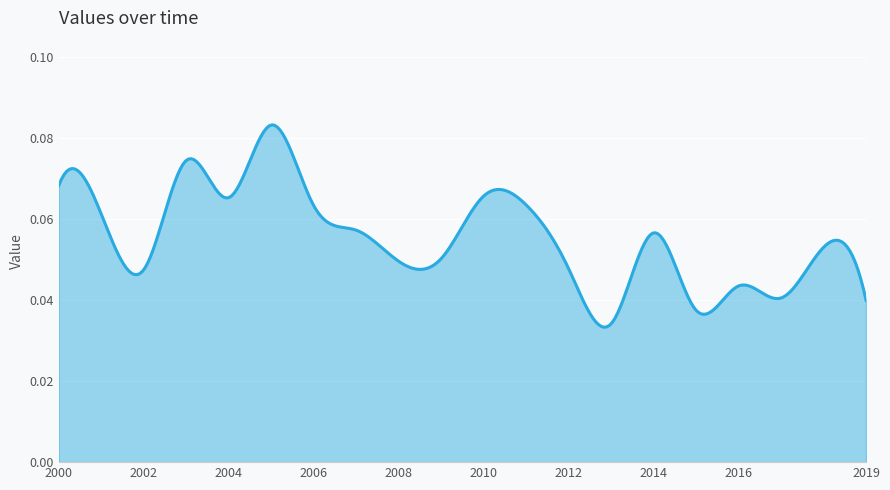

List the labels in order of value, smallest first.

2013-06-15, 2015-06-15, 2019-06-15, 2017-06-15, 2016-06-15, 2002-06-15, 2012-06-15, 2008-06-15, 2009-06-15, 2018-06-15, 2014-06-15, 2007-06-15, 2001-06-15, 2006-06-15, 2011-06-15, 2004-06-15, 2010-06-15, 2000-06-15, 2003-06-15, 2005-06-15